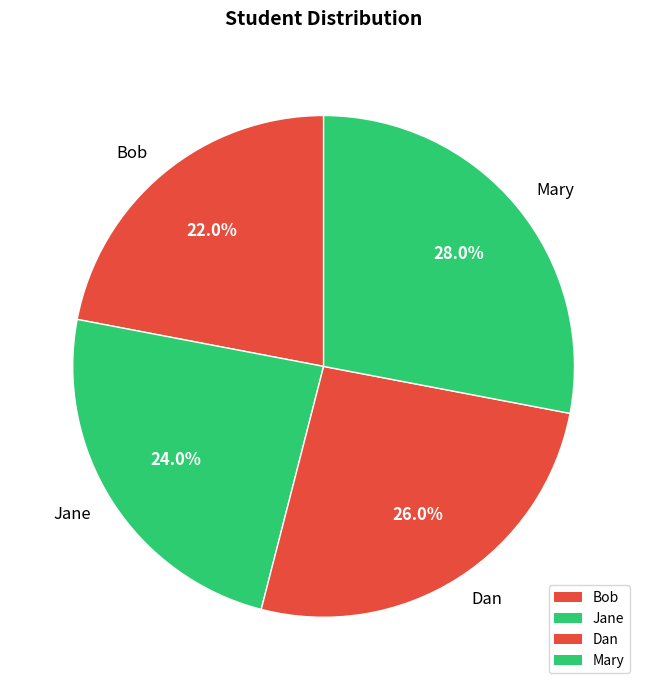

To the nearest percent, what is the difference between the Bob and Mary slice percentages?

6%